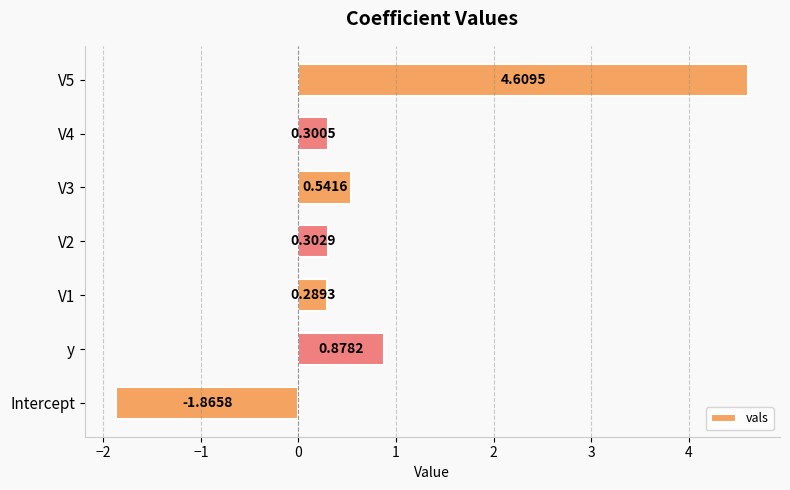

Which label corresponds to the smallest value in the chart?

Intercept